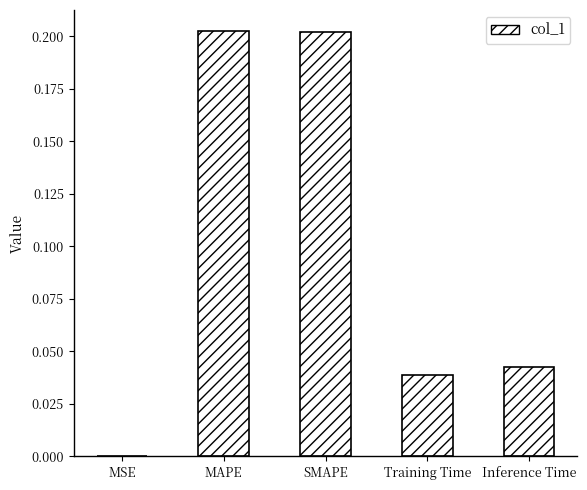

Are the bars horizontal?

No